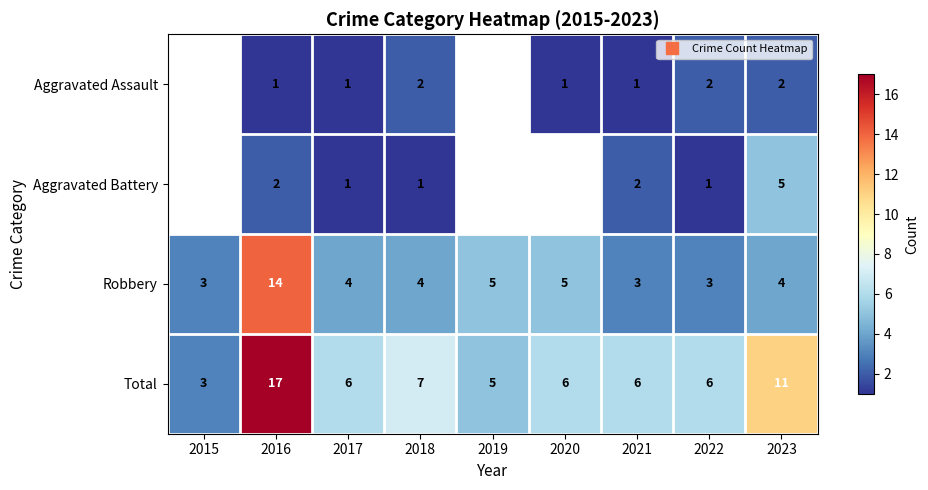

How many positive values does the Aggravated Battery series have?

6